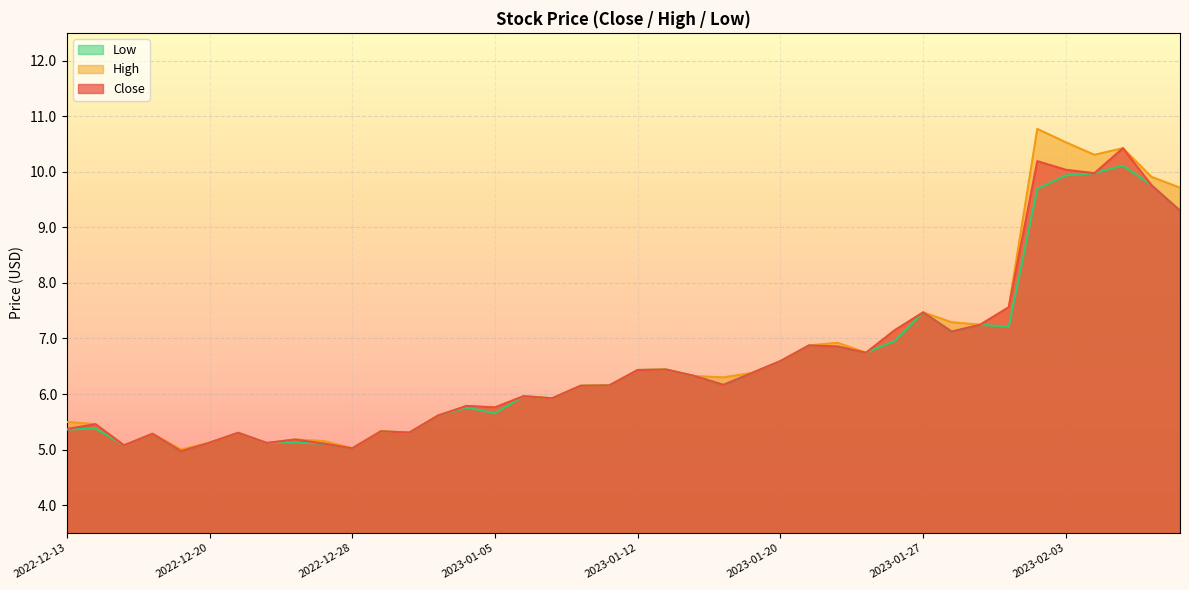

At how many categories does at least one series exceed 5?

39